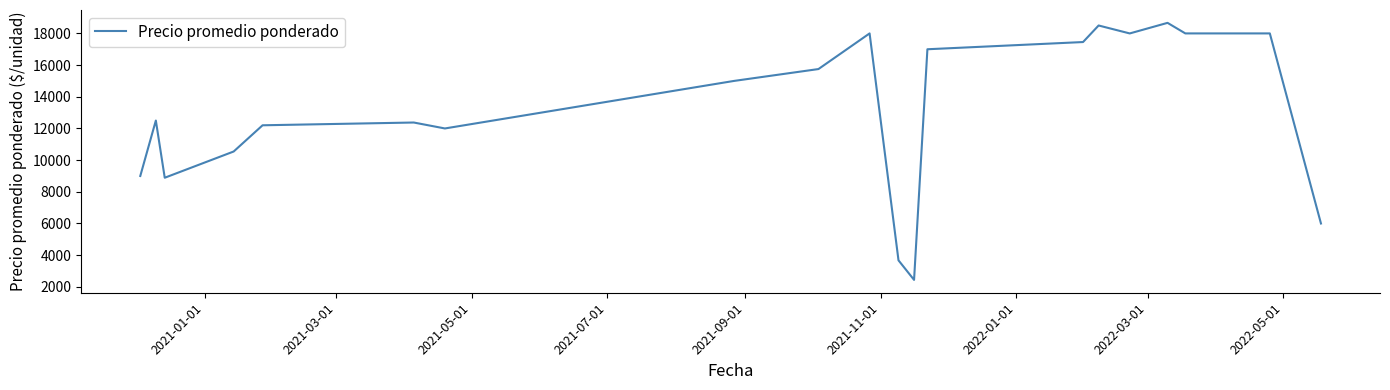

What is the smallest value displayed?

2440.0